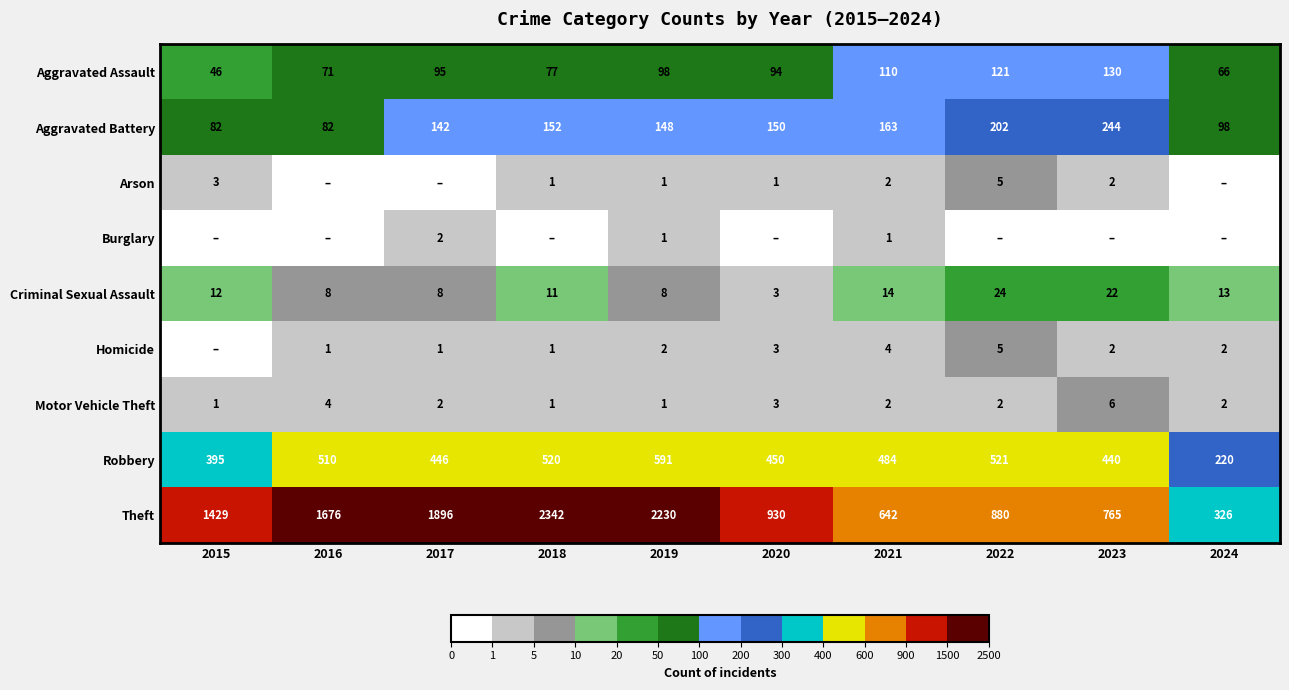

The Theft series shows 642 at 2021. True or false?

True